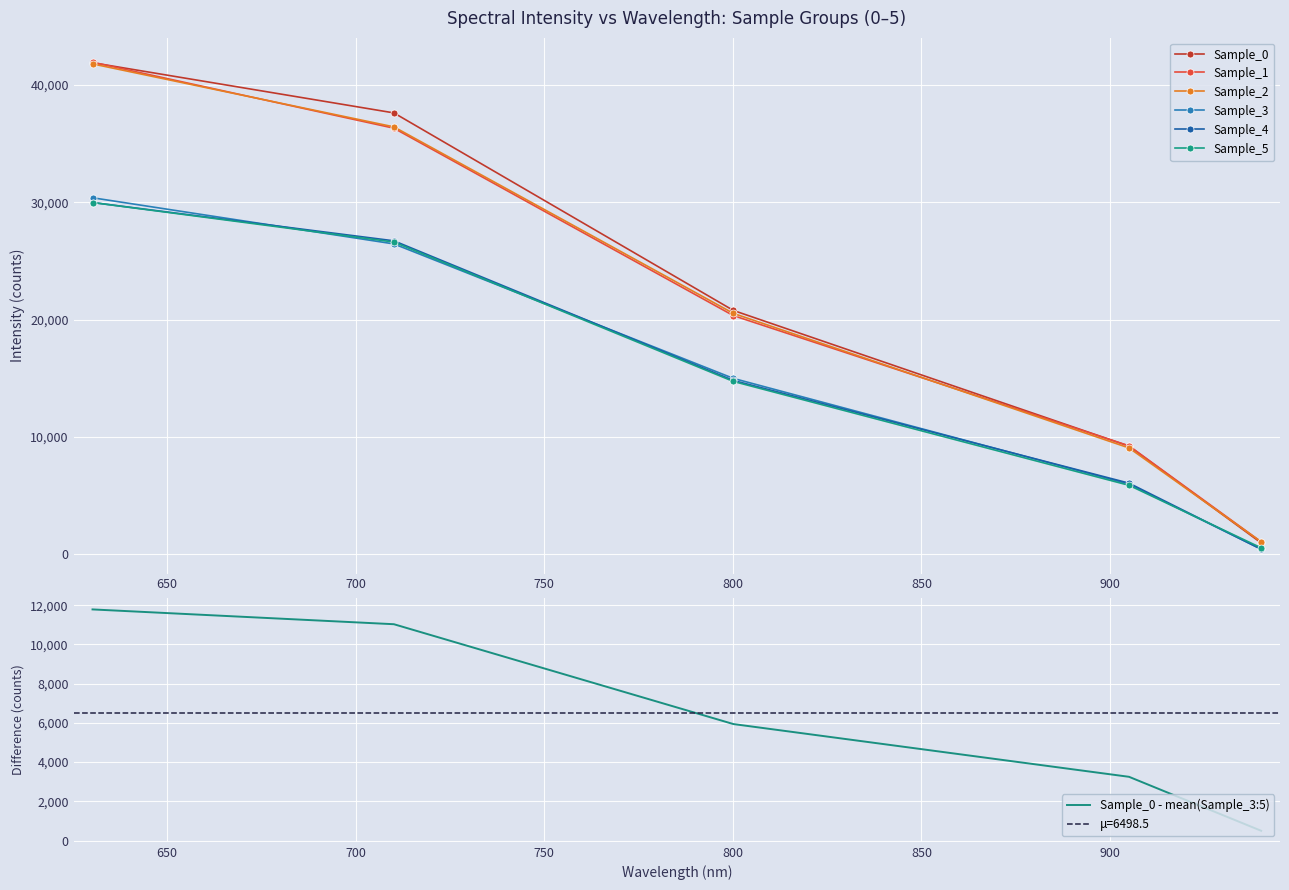

What is the difference between the Sample_1 values at 710.104 and 905.029?

27079.6